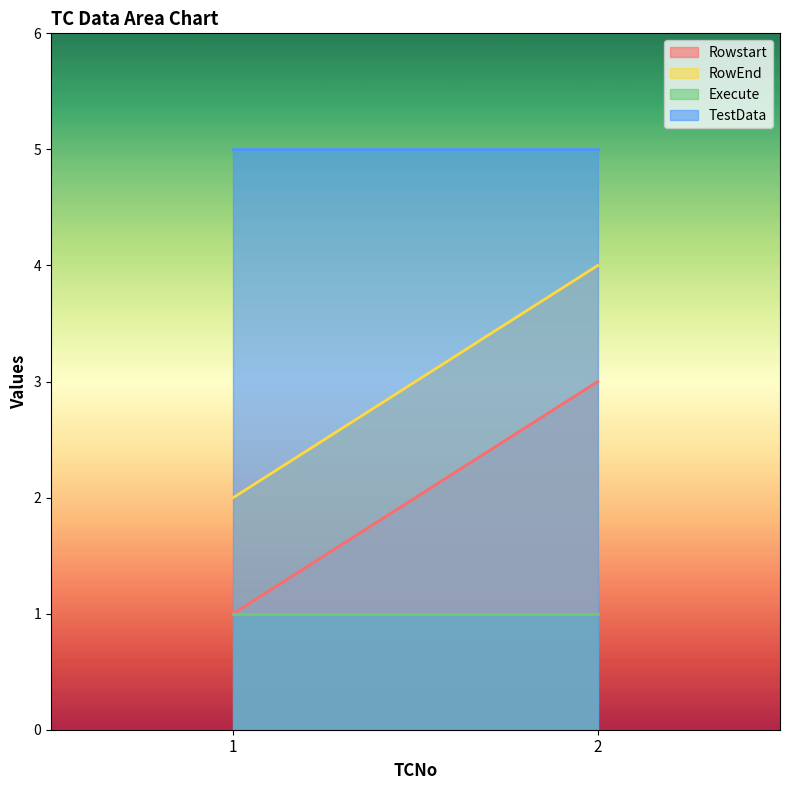

Does the chart have visible grid lines?

No